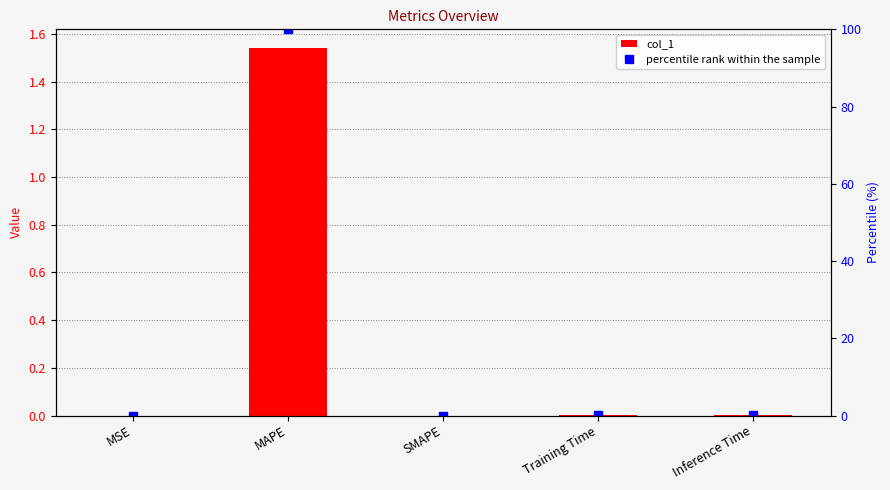

What is the sum of all percentile rank within the sample values?

100.4